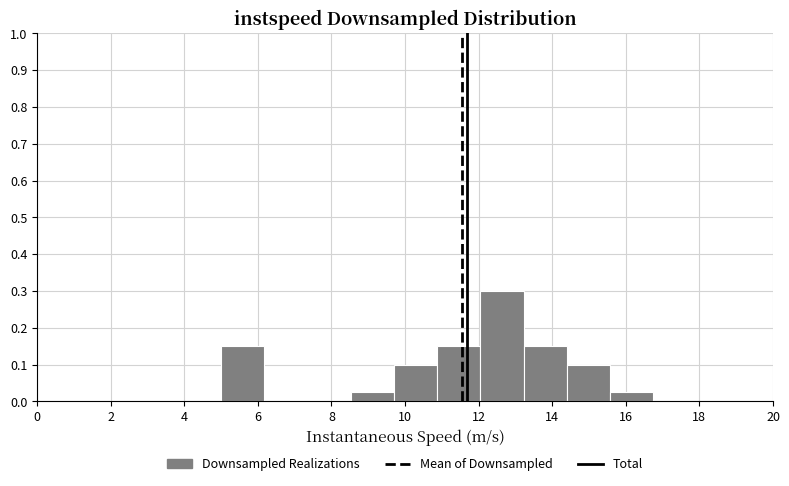

Reading left to right, transcribe this chart: for each bar, give the range it covers on the x-axis and its height. Neither the bar edges nor the heights are printed on the chart, so give them approximately, as read against the axes.

5.0 to 6.2: 0.15
6.2 to 7.4: 0
7.4 to 8.6: 0
8.6 to 9.6: 0.03
9.6 to 10.8: 0.10
10.8 to 12.0: 0.15
12.0 to 13.2: 0.30
13.2 to 14.4: 0.15
14.4 to 15.6: 0.10
15.6 to 16.8: 0.03